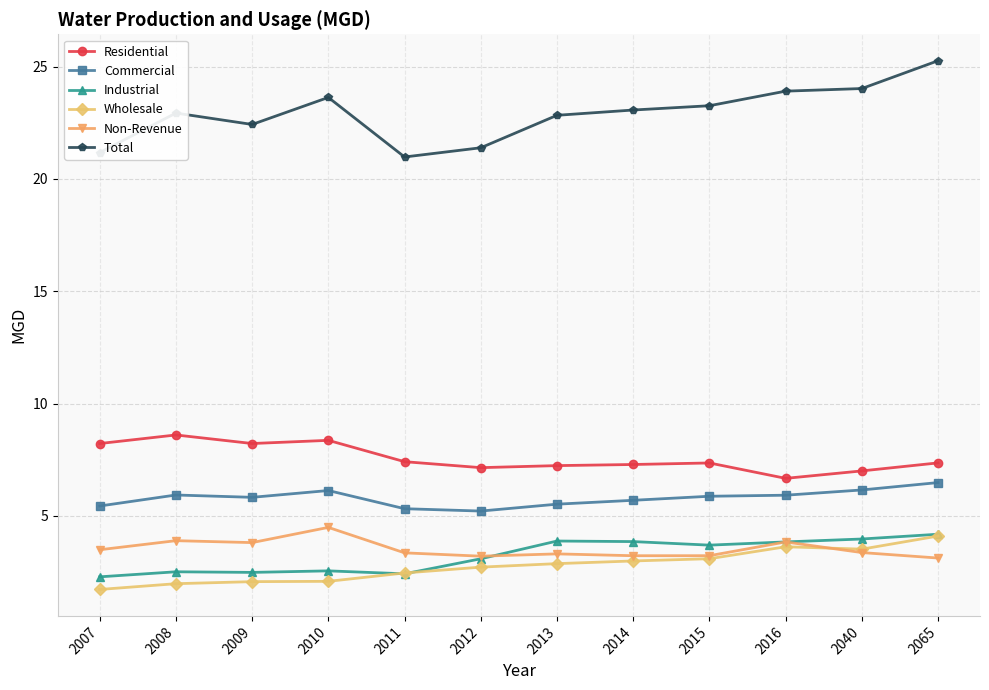

What is the difference between the maximum and minimum values in the Total series?

4.3